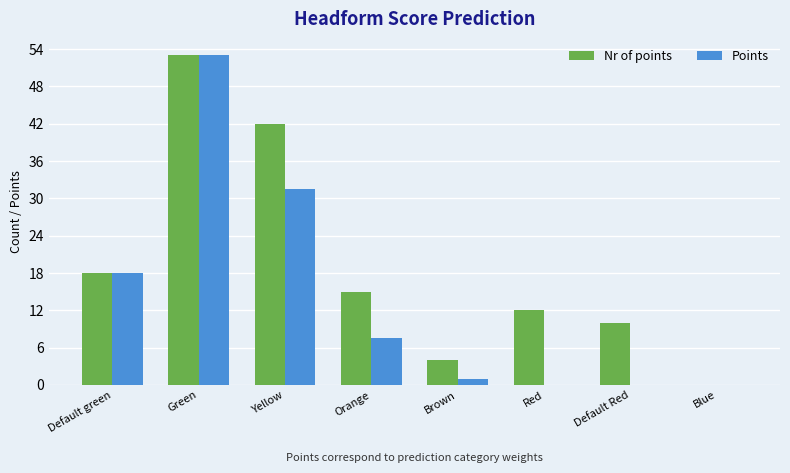

What is the total value across all series at Green?

106.0